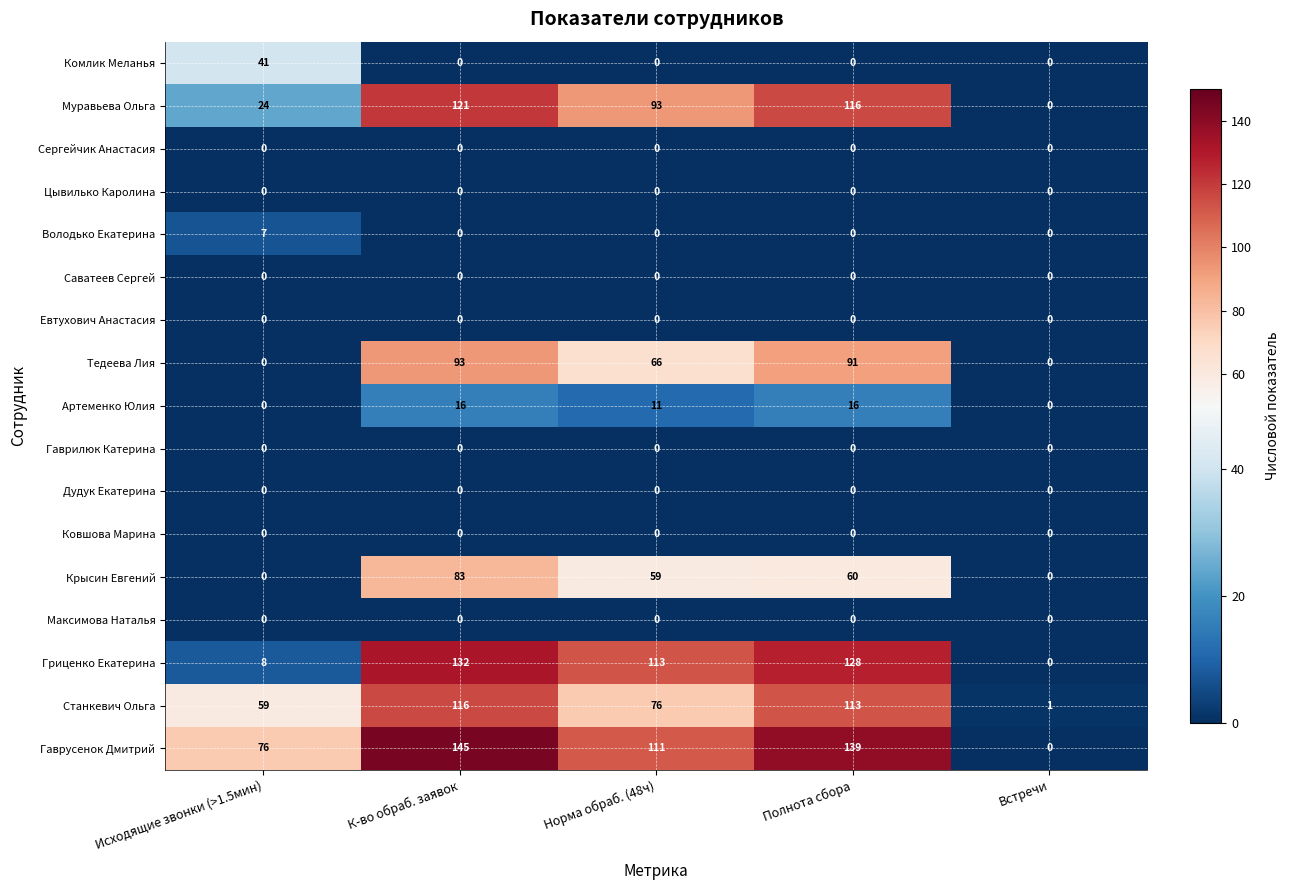

Which category has the highest value across all series?

К-во обраб. заявок